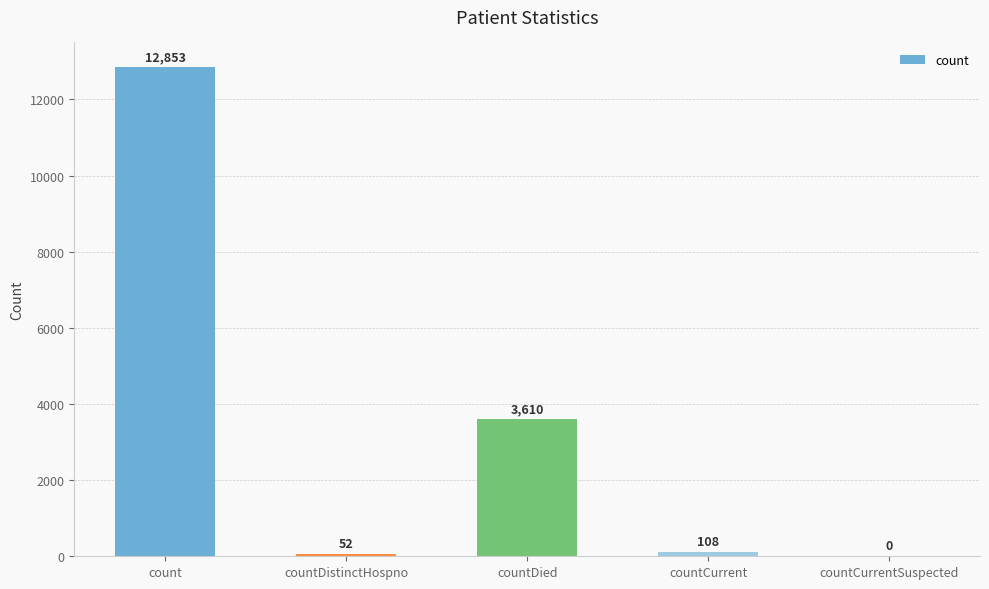

Between countDistinctHospno and countCurrent, which is larger?

countCurrent